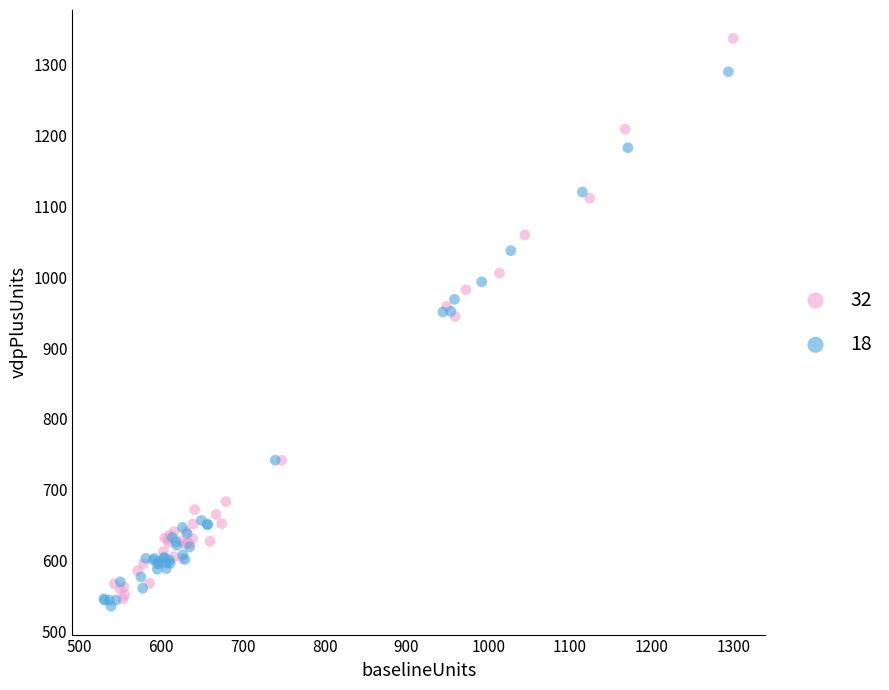

Which series contains the highest Y value?

32